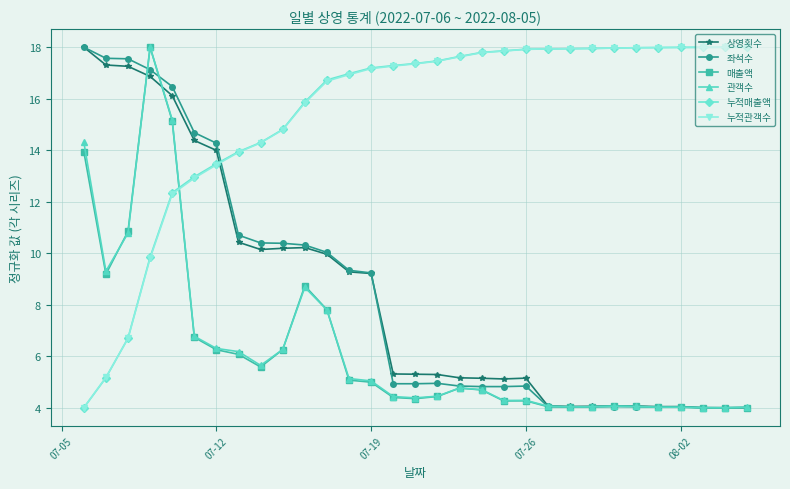

True or false: 매출액 has more than 1 interior local peaks.

True